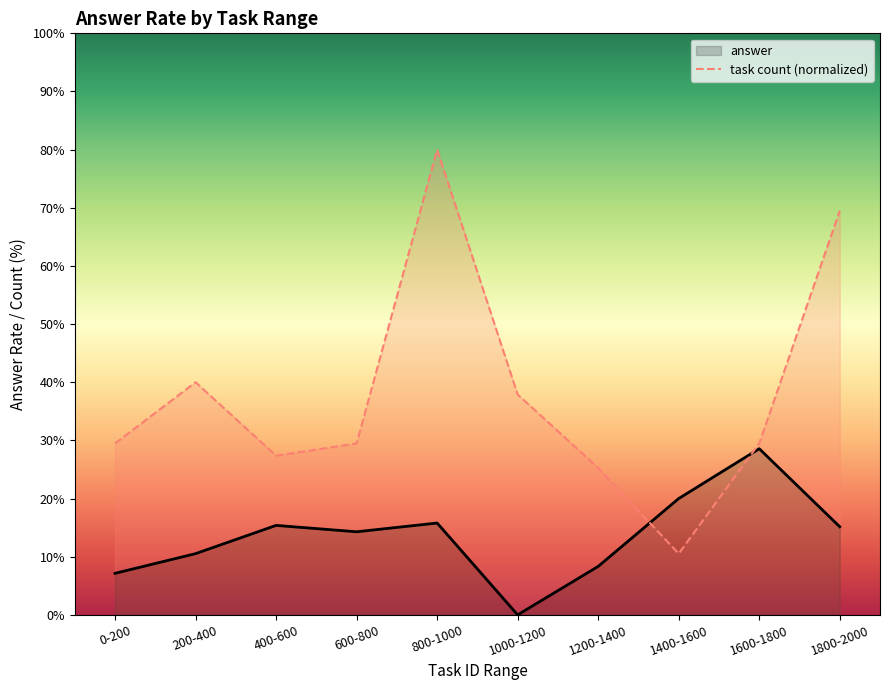

List the labels in order of value, smallest first.

1400-1600, 1200-1400, 400-600, 0-200, 600-800, 1600-1800, 1000-1200, 200-400, 1800-2000, 800-1000